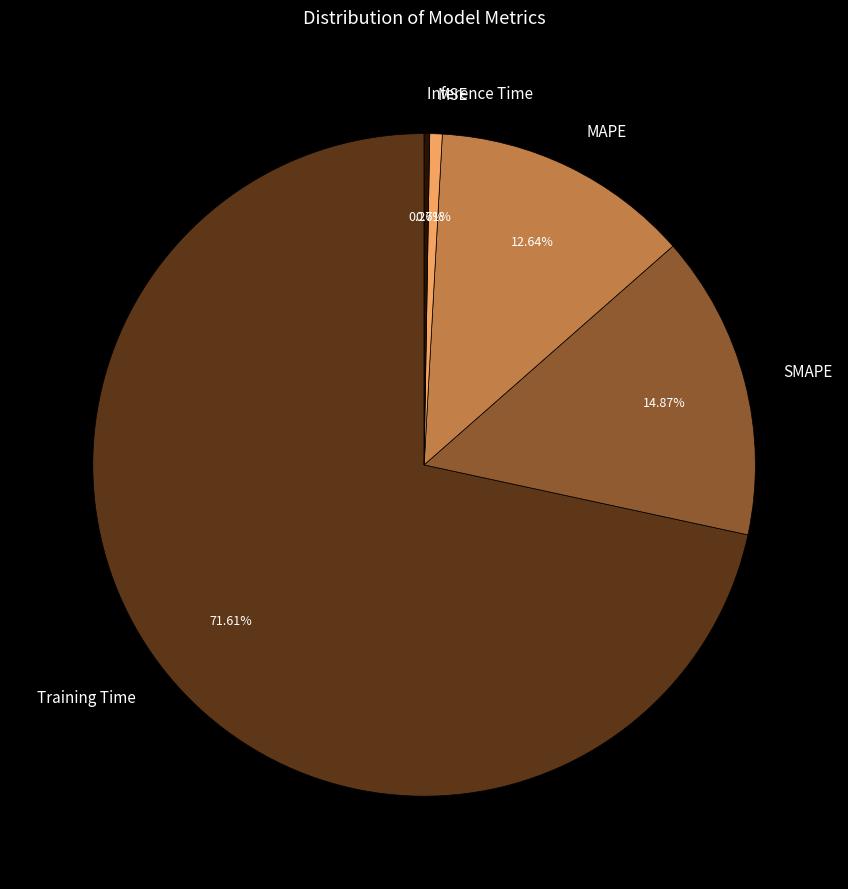

Which slice represents more than half of the pie?

Training Time